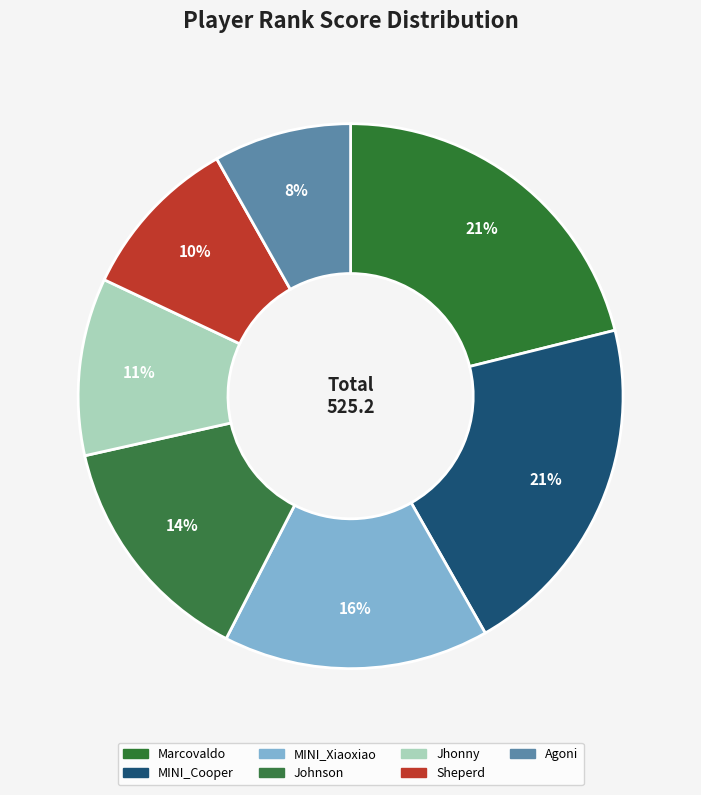

Rank the categories by value from highest to lowest.

Marcovaldo, MINI_Cooper, MINI_Xiaoxiao, Johnson, Jhonny, Sheperd, Agoni